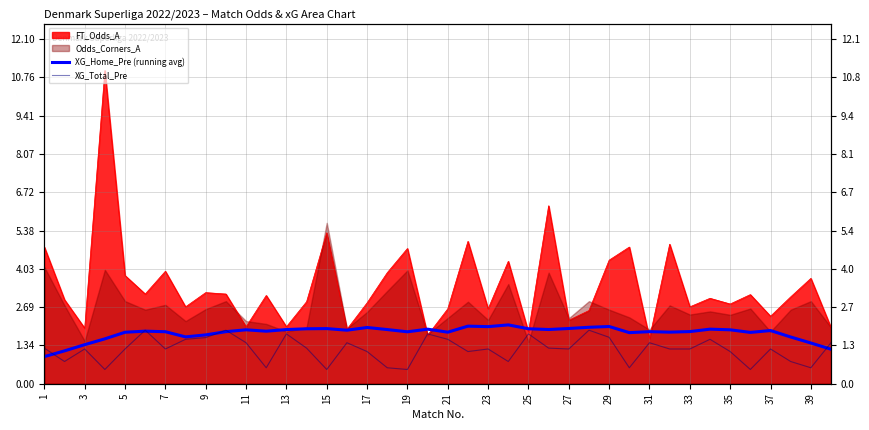

How many interior local valleys does the XG_Total_Pre series have?

12